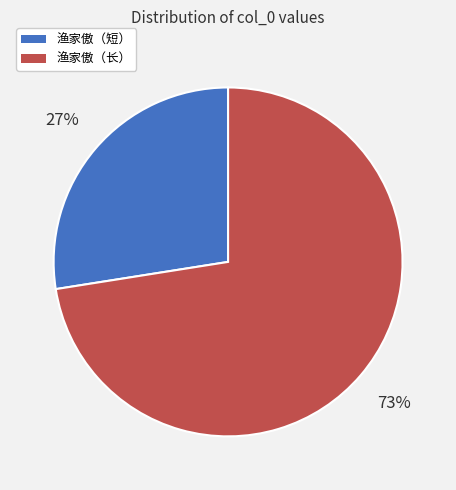

Count the number of slices in the pie.

2